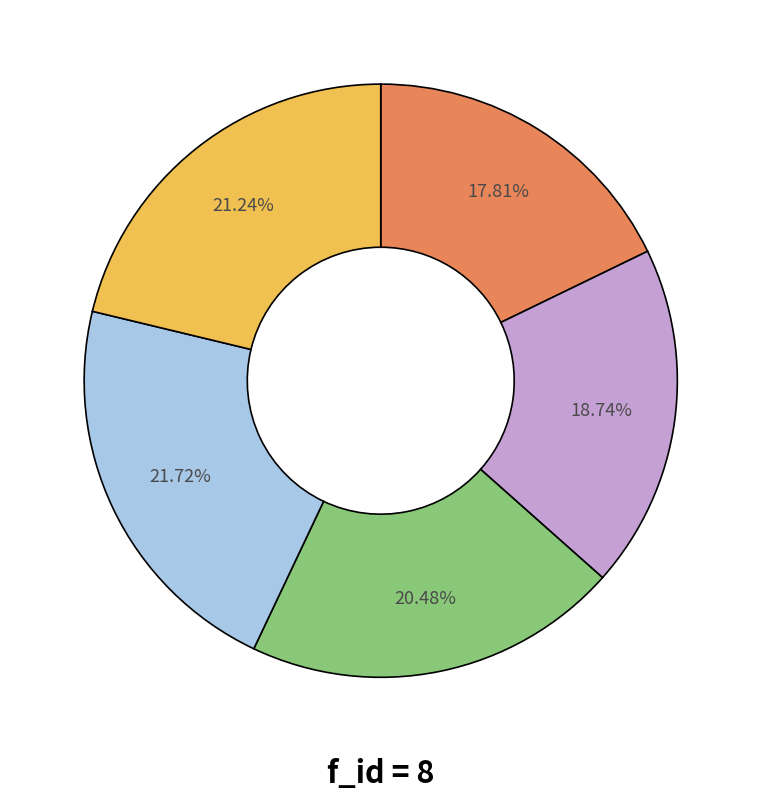

Is there a majority slice in this chart?

No